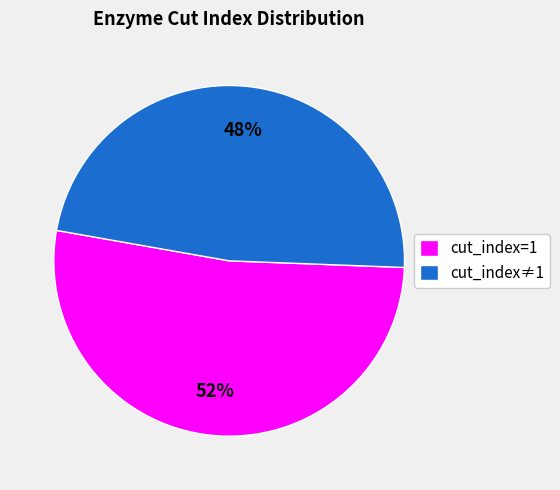

Which category has the biggest portion of the pie?

cut_index=1